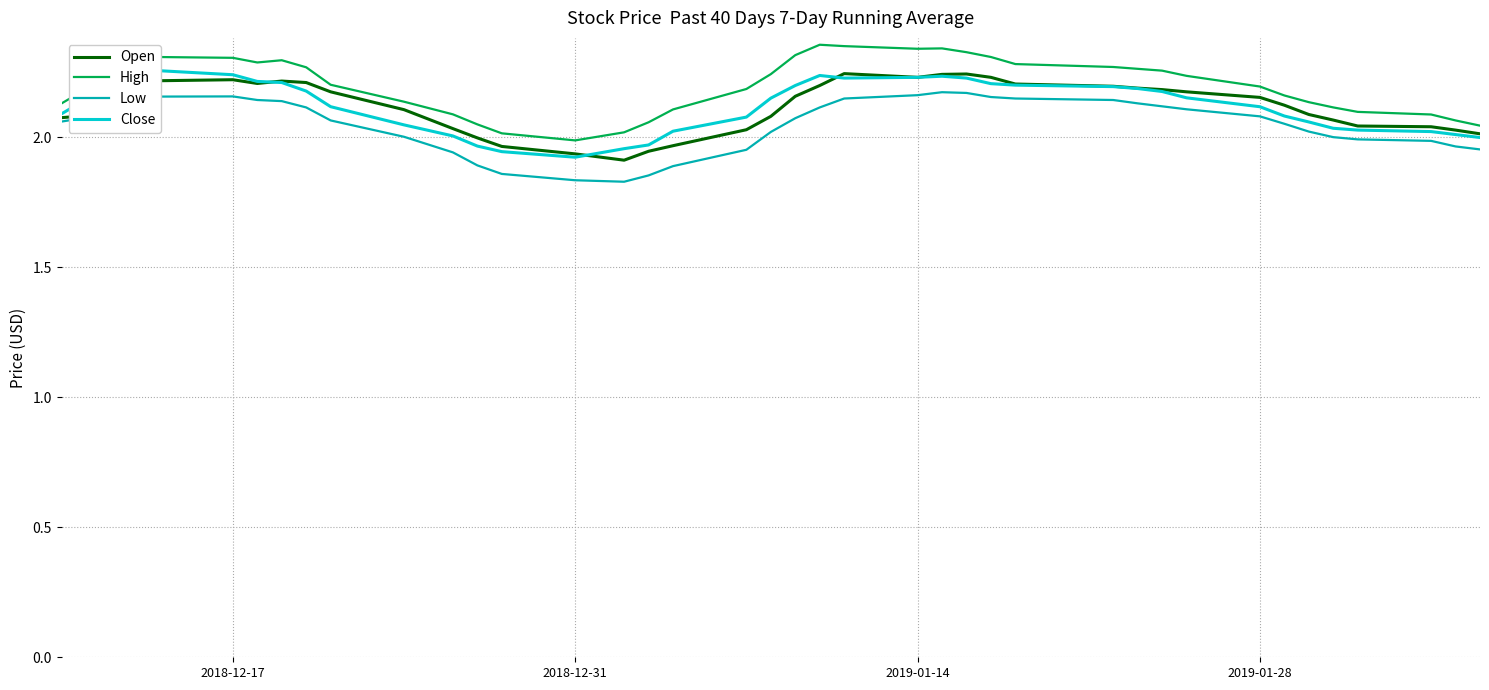

True or false: High and Low cross at least once.

False